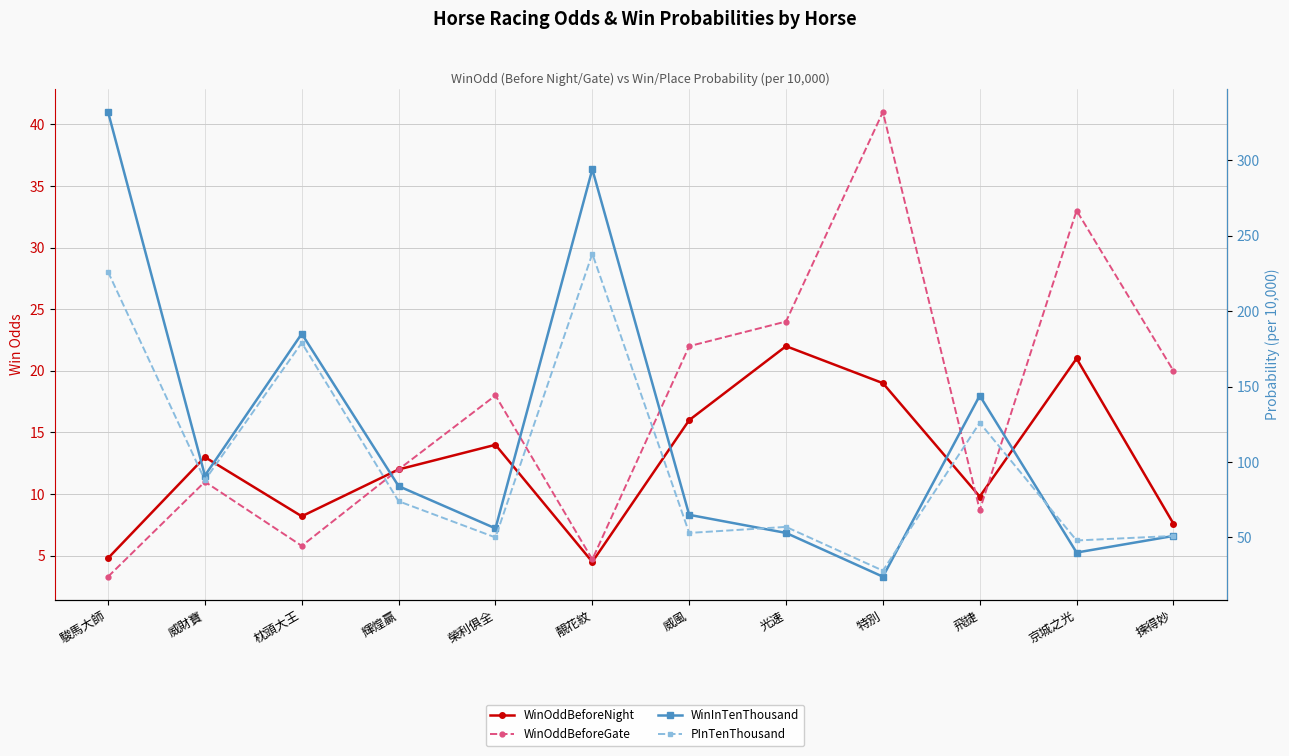

Which series has the widest spread of values?

WinInTenThousand